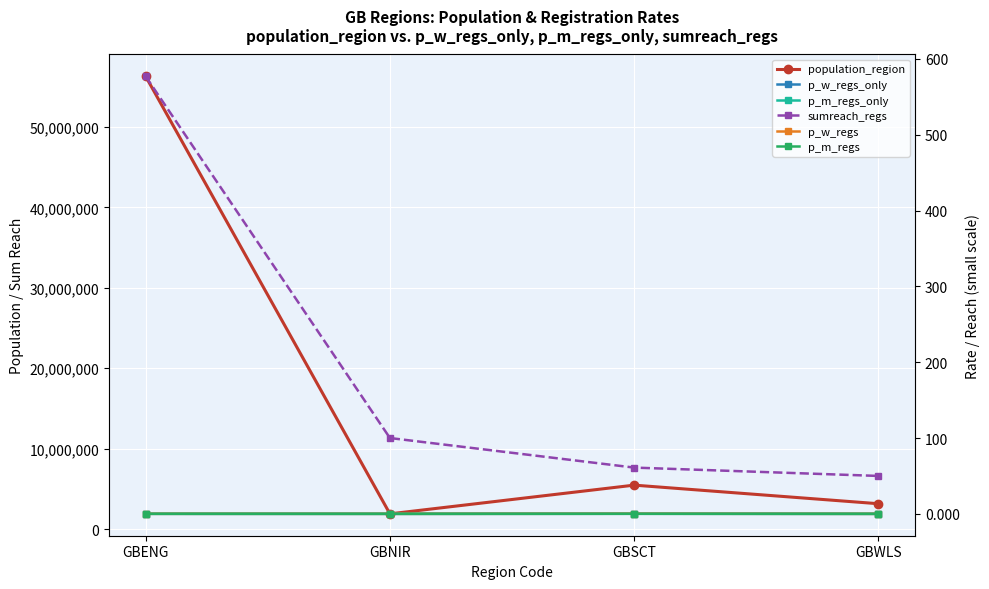

Reading left to right, list all the values displayed in this chart.

population_region: 56286961.0	1893667.0	5463300.0	3152879.0
p_w_regs_only: 0.0	0.0	0.1	0.0
p_m_regs_only: 0.0	0.0	0.1	0.0
sumreach_regs: 577.0	100.0	61.0	50.0
p_w_regs: 0.0	0.0	0.1	0.0
p_m_regs: 0.0	0.0	0.1	0.0